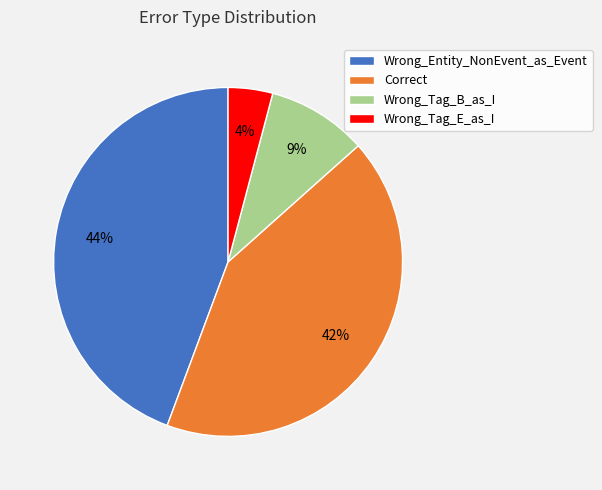

Is there any slice that represents more than half of the pie?

No